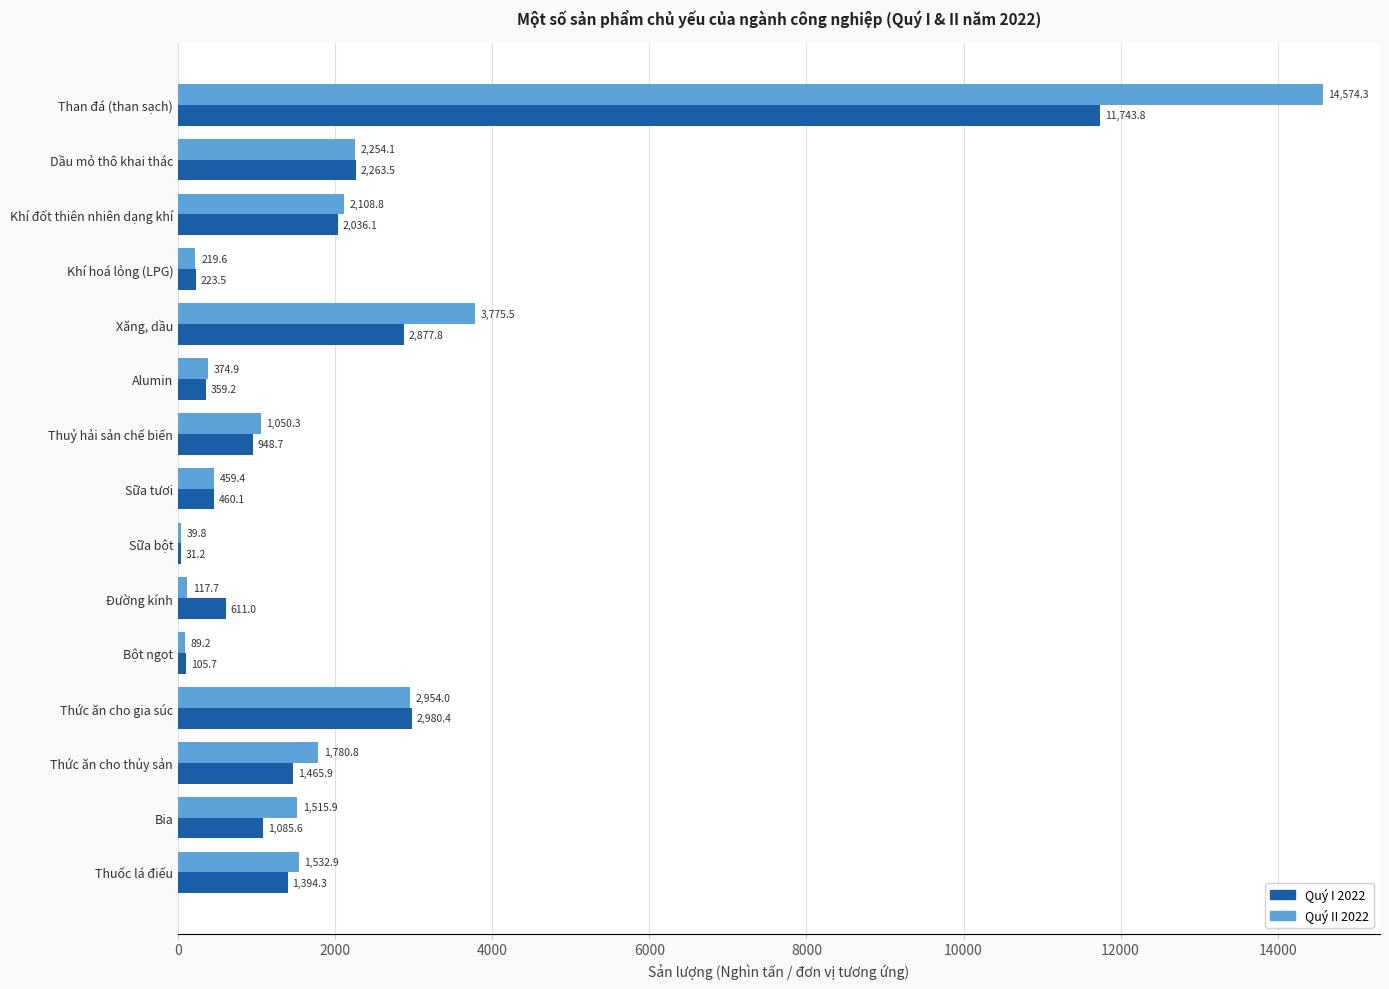

What is the greatest value displayed?

14574.3